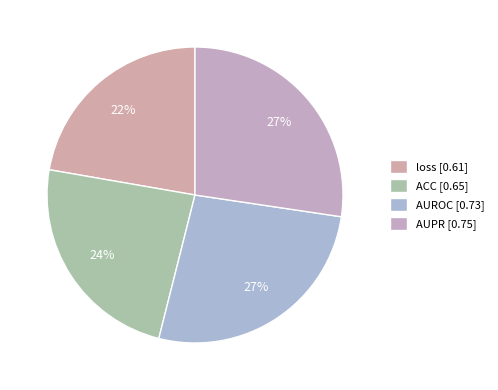

What portion of the pie excludes AUPR?

72.6%